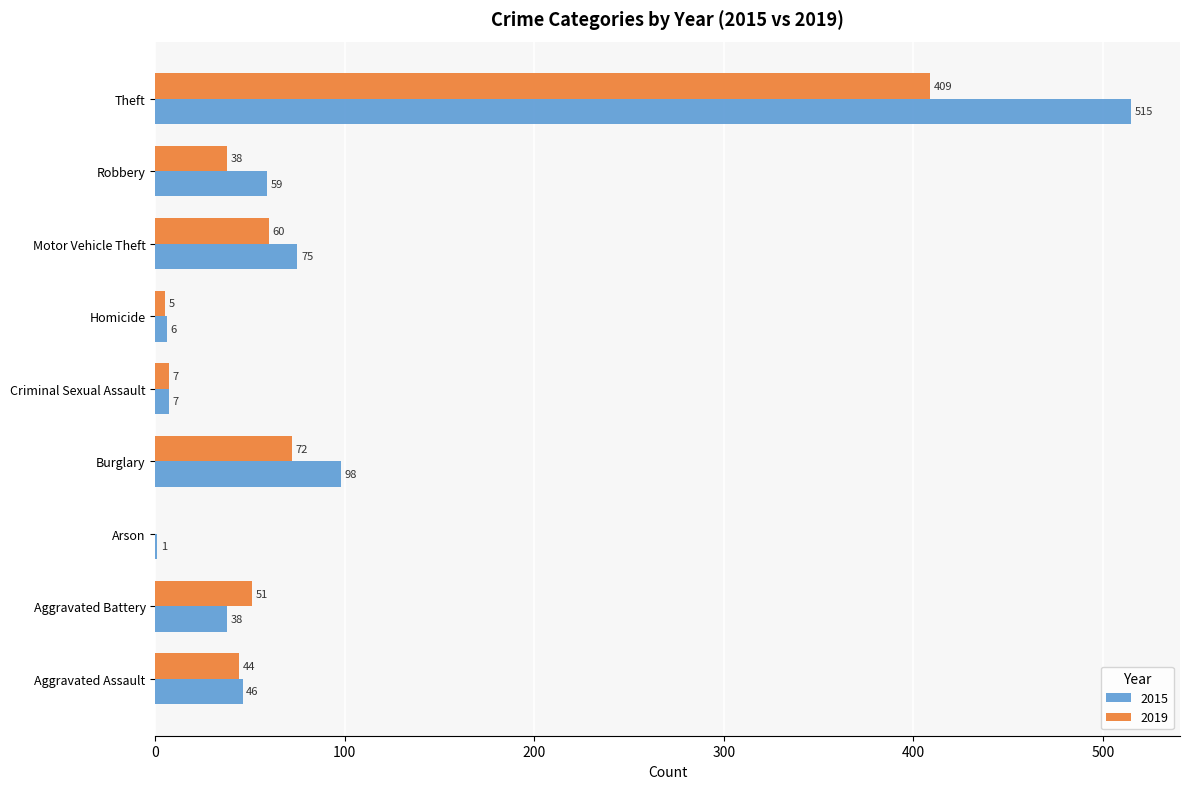

How many positive values does the 2019 series have?

8